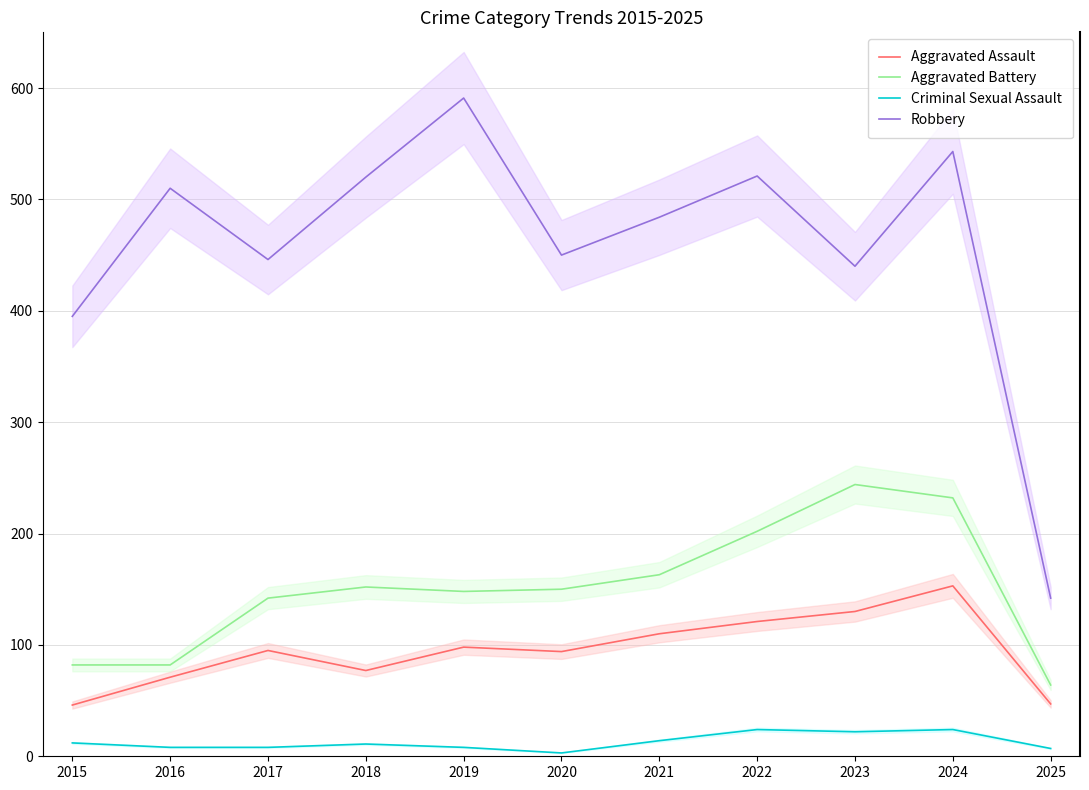

Reading left to right, extract all data points from this chart.

Aggravated Assault: 2015=46	2016=71	2017=95	2018=77	2019=98	2020=94	2021=110	2022=121	2023=130	2024=153	2025=47
Aggravated Battery: 2015=82	2016=82	2017=142	2018=152	2019=148	2020=150	2021=163	2022=202	2023=244	2024=232	2025=64
Criminal Sexual Assault: 2015=12	2016=8	2017=8	2018=11	2019=8	2020=3	2021=14	2022=24	2023=22	2024=24	2025=7
Robbery: 2015=395	2016=510	2017=446	2018=520	2019=591	2020=450	2021=484	2022=521	2023=440	2024=543	2025=142